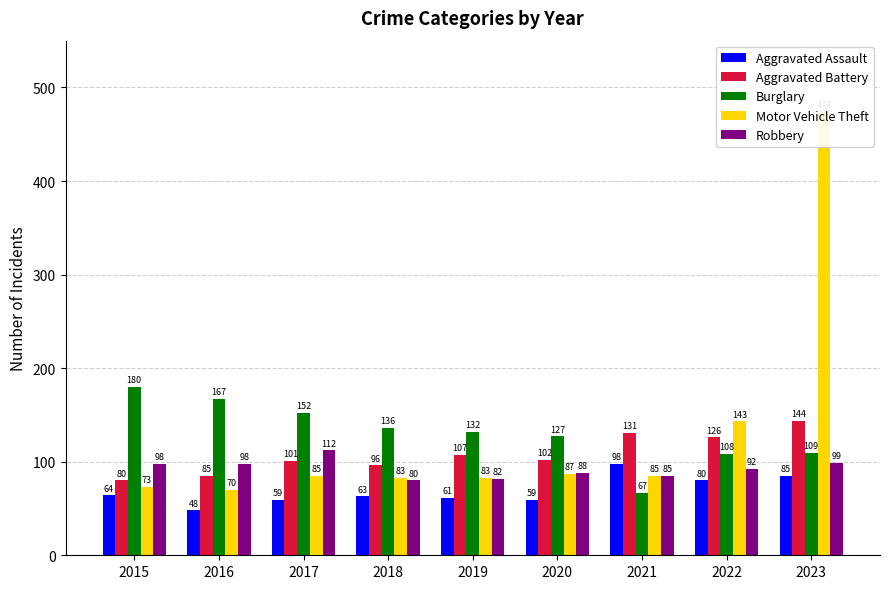

How many data points in Burglary are less than 132?

4